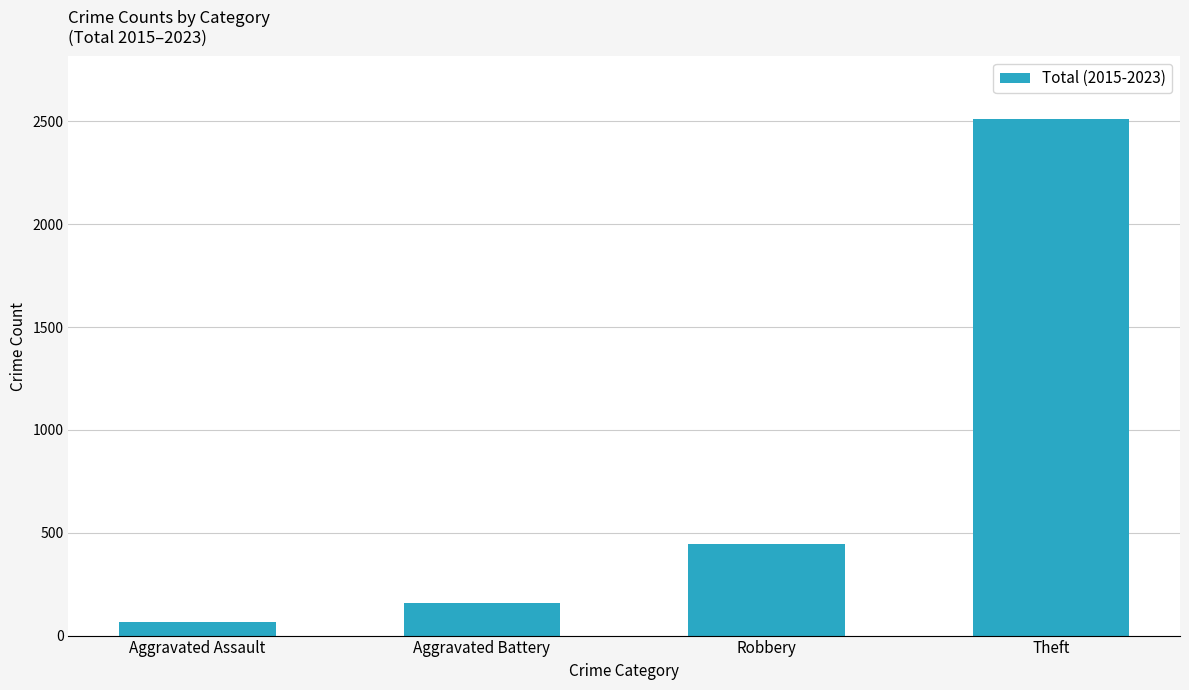

What is the difference between the maximum and minimum values?

2447